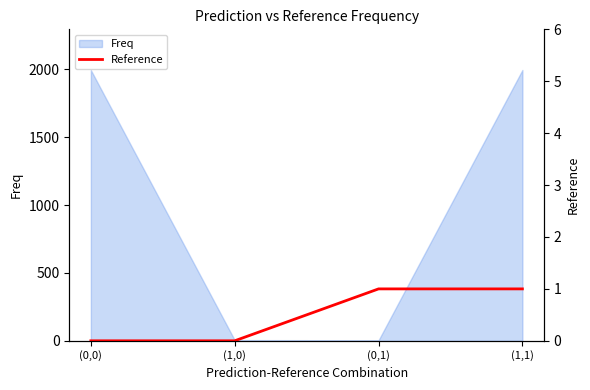

In Freq, how many points are lower than both neighbors (excluding endpoints)?

1